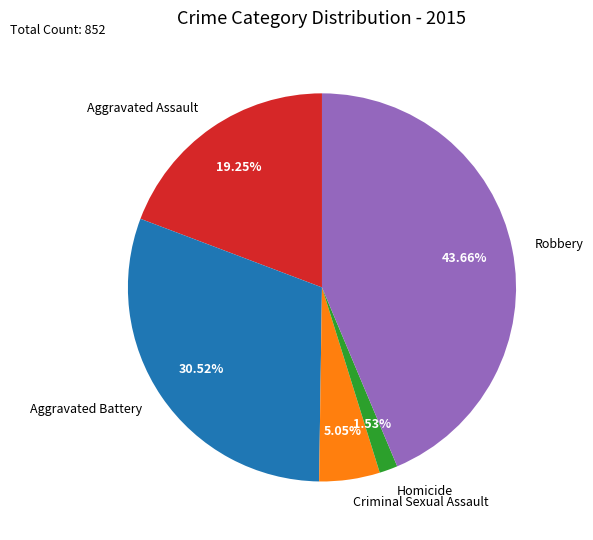

To the nearest percent, what is the average slice percentage?

20%